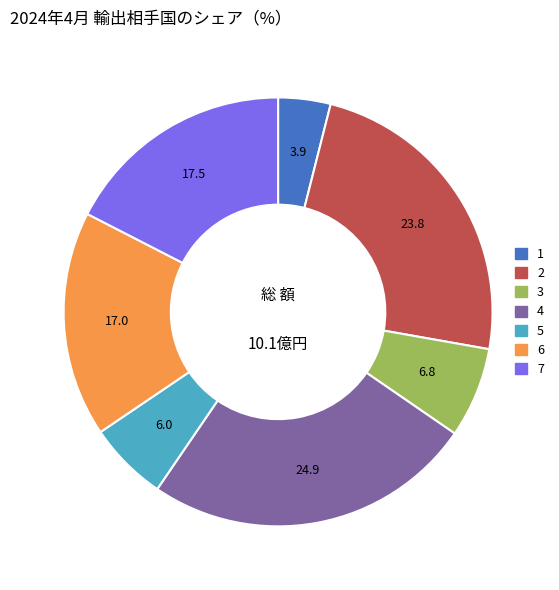

What is the largest slice in the pie chart?

4